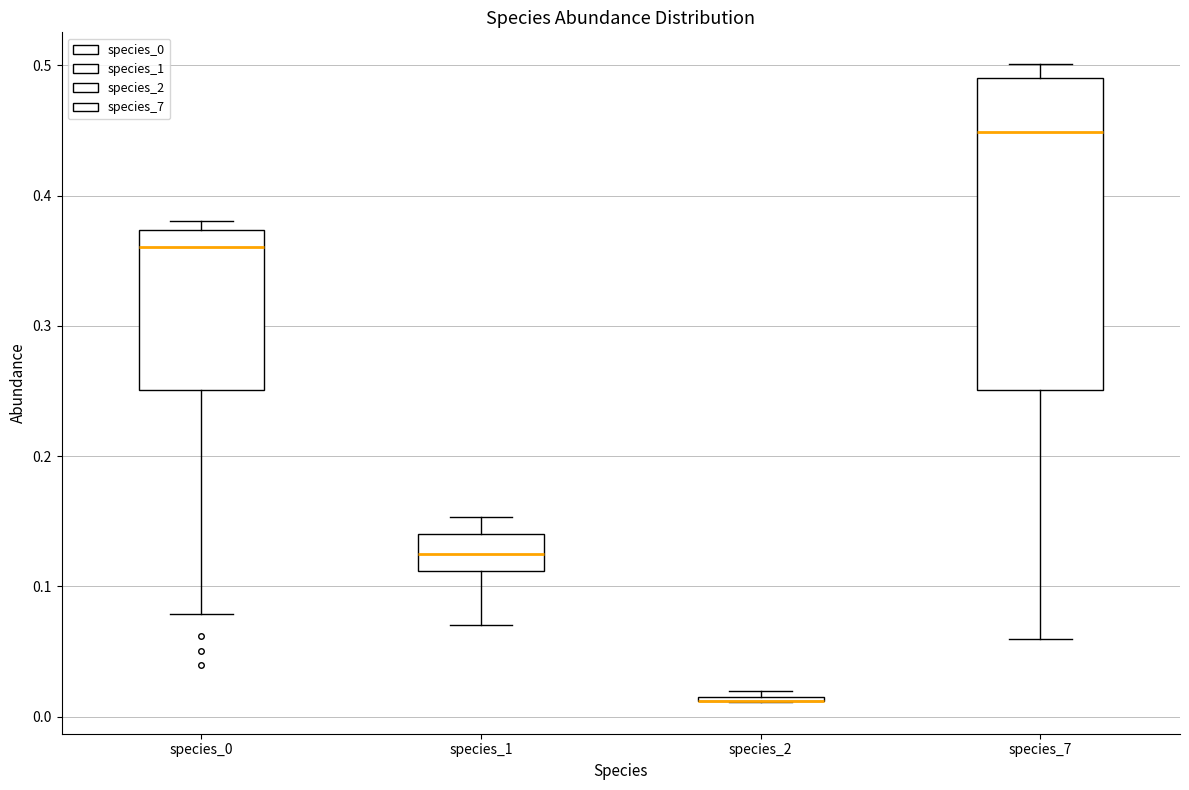

Where is the lower edge of the box for species_2 on the y-axis? The values are not printed on the chart, so give them approximately, as read against the axis.

0.01